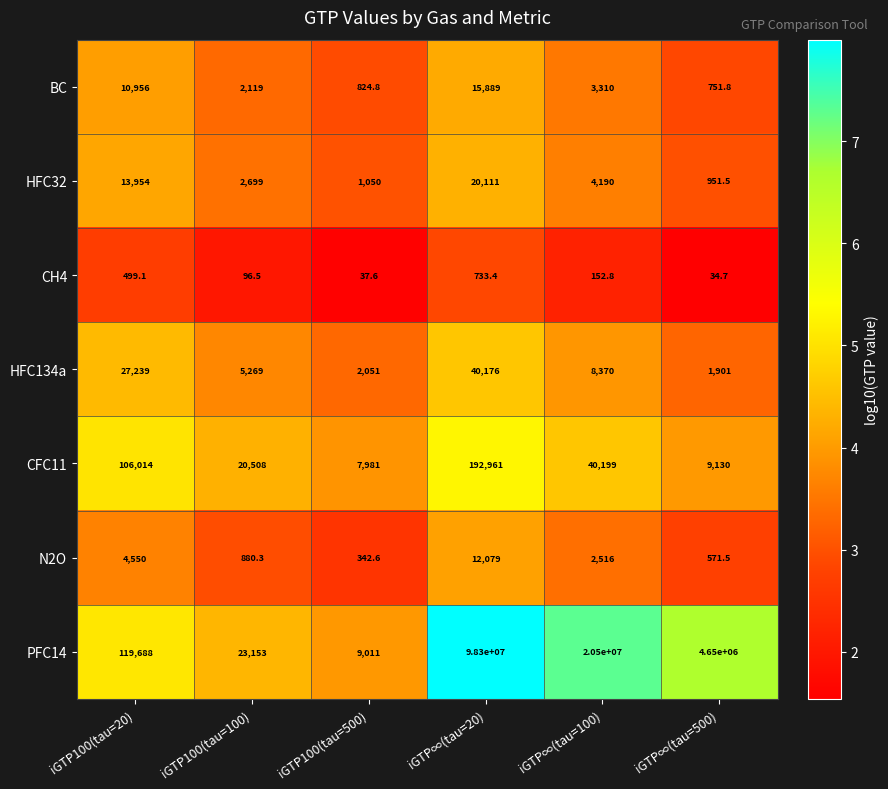

How many data points in BC are less than 3310?

3